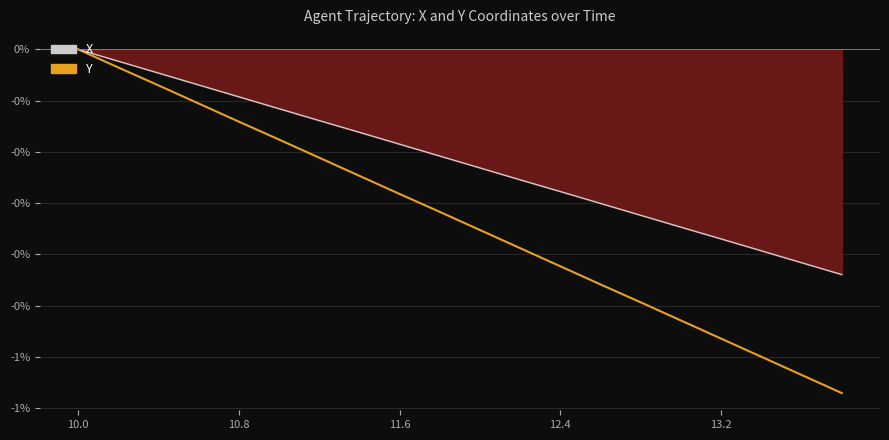

What is the label of the 20th point from the right?

10.0